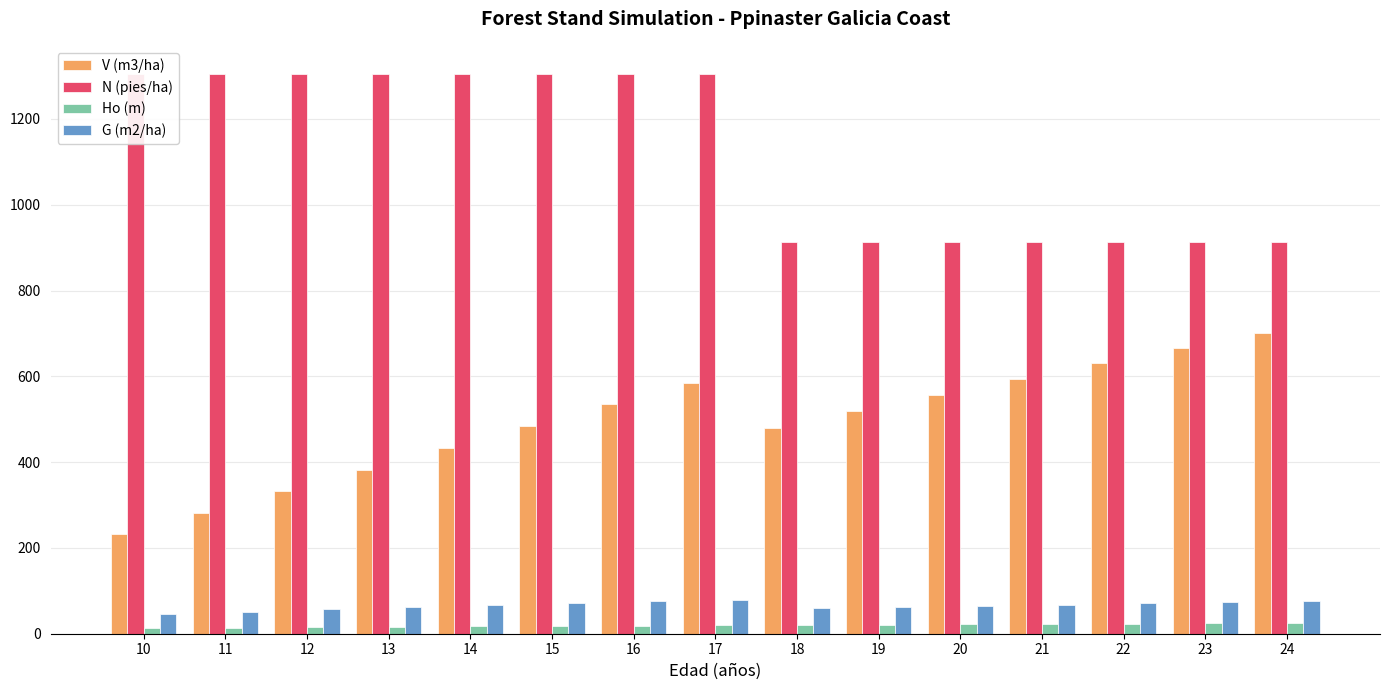

Count the number of data series in this chart.

4